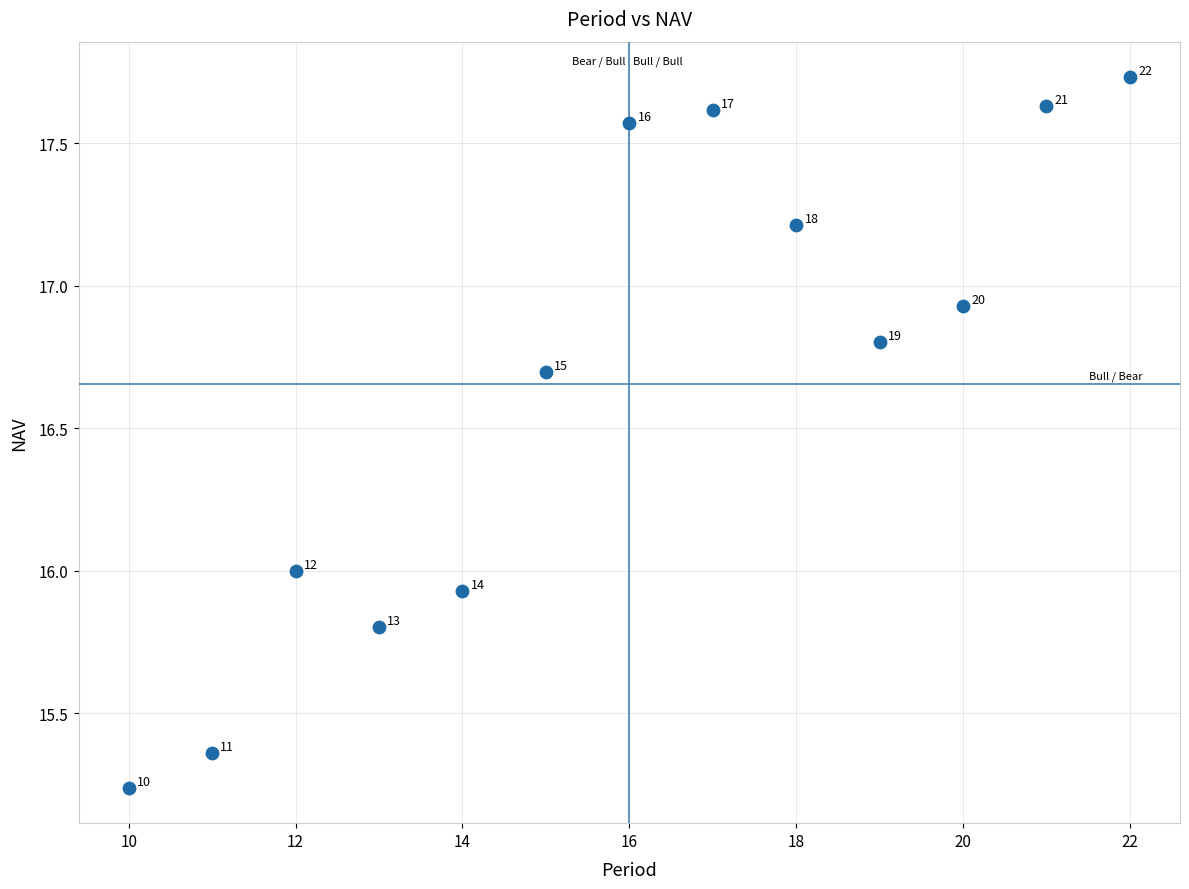

What Y value in the scatter plot is closest to 16?

16.0